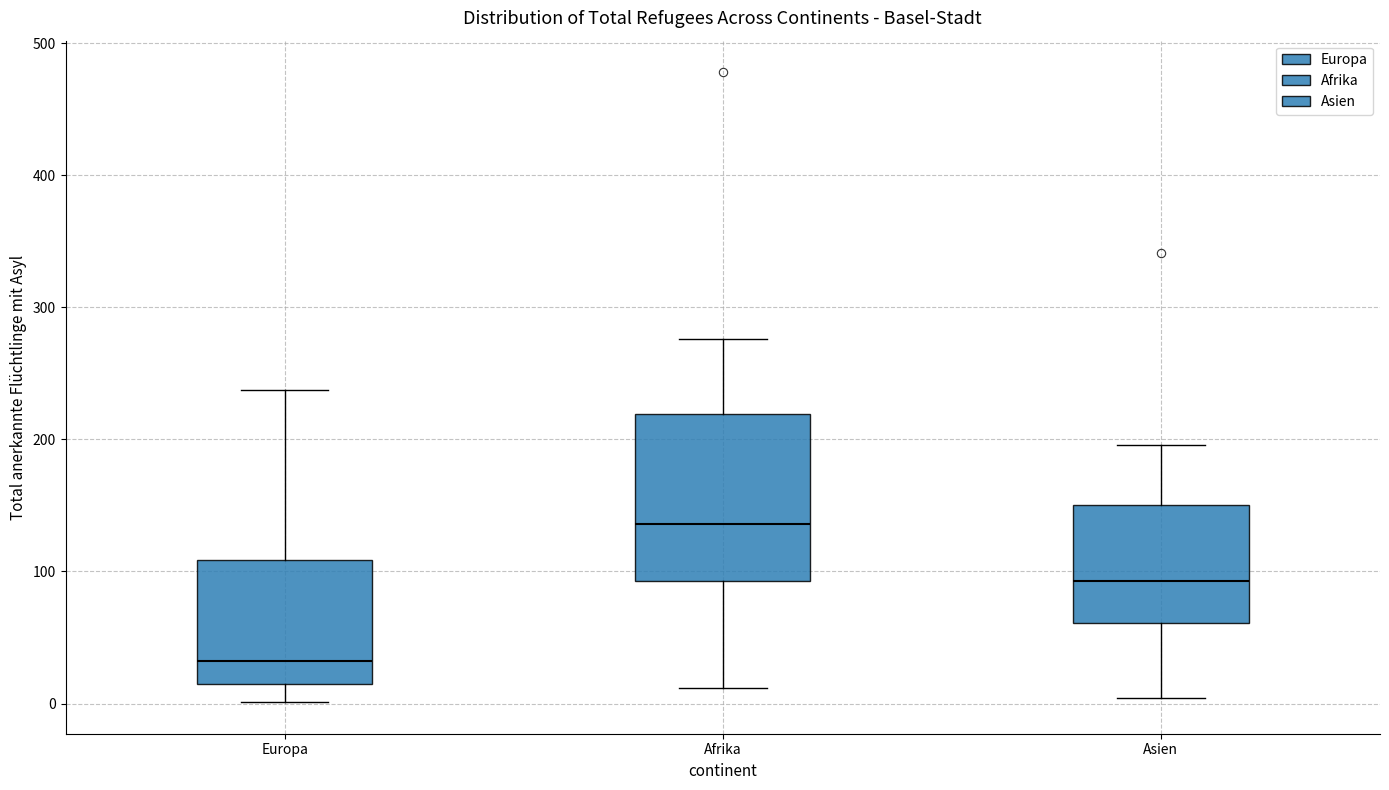

Which box is the tallest, from its lower edge to its upper edge?

Afrika